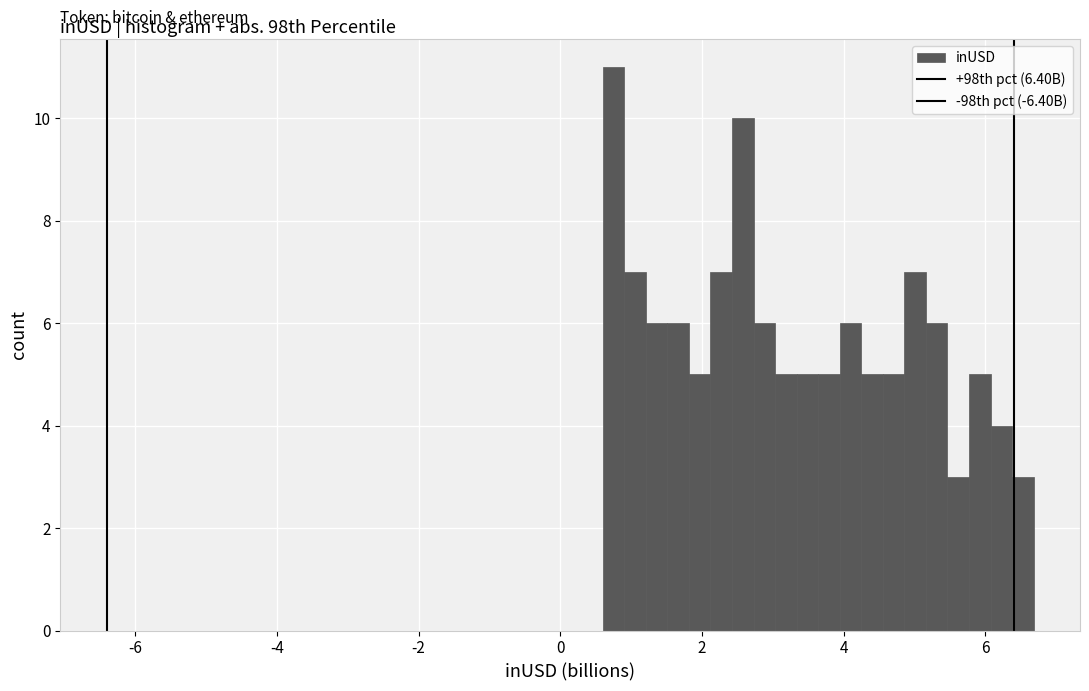

Around what value on the x-axis is the tallest bar? Give the approximate position of its centre, as read against the axis.

0.8